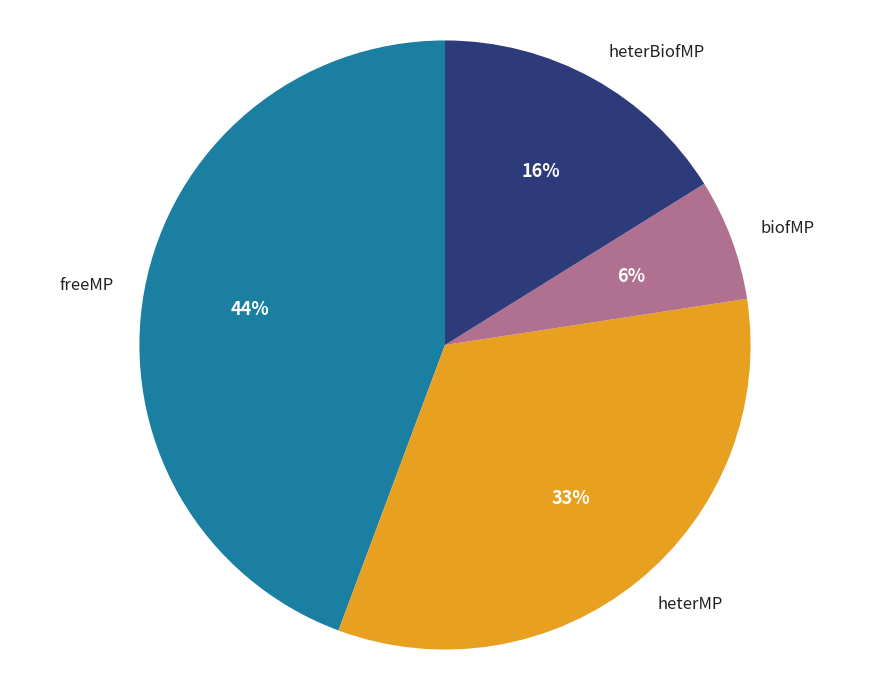

Which category has the smallest portion of the pie?

biofMP